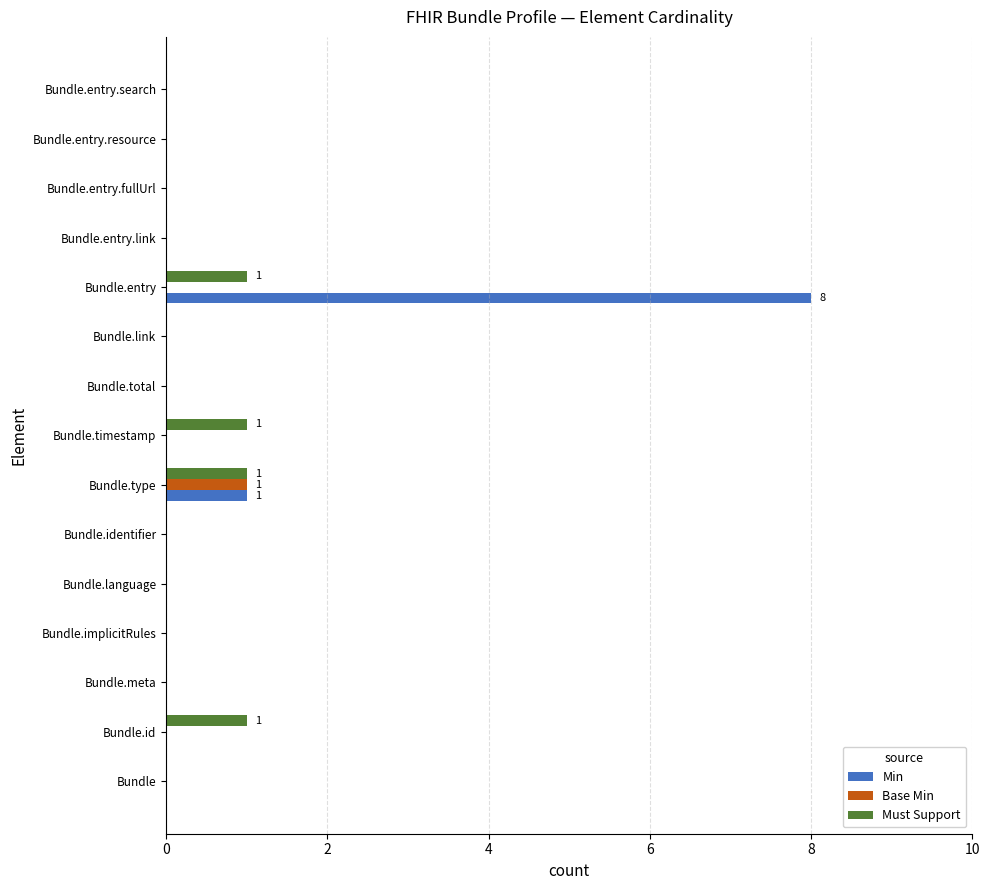

Which label corresponds to the largest value in the chart?

Bundle.entry